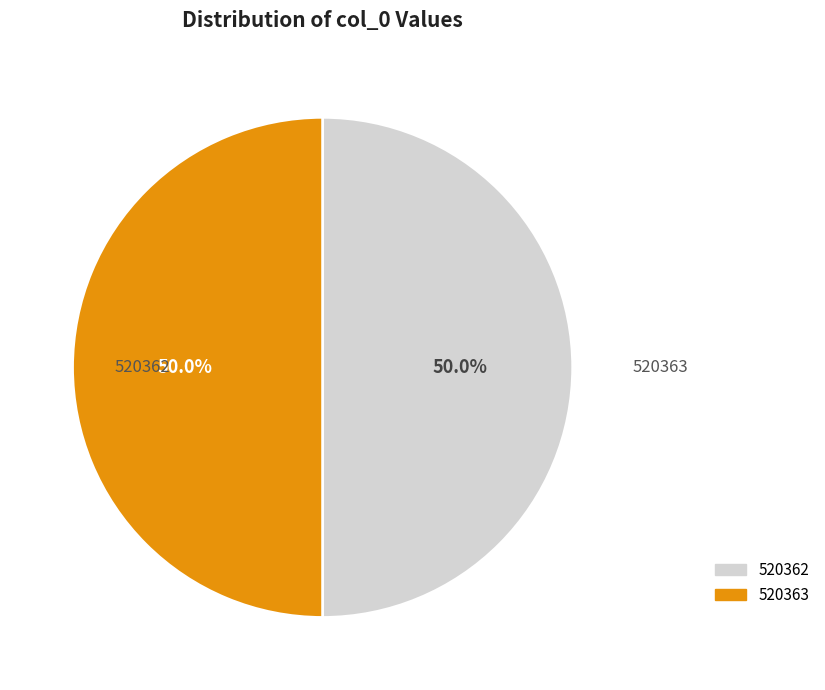

Count the number of slices in the pie.

2